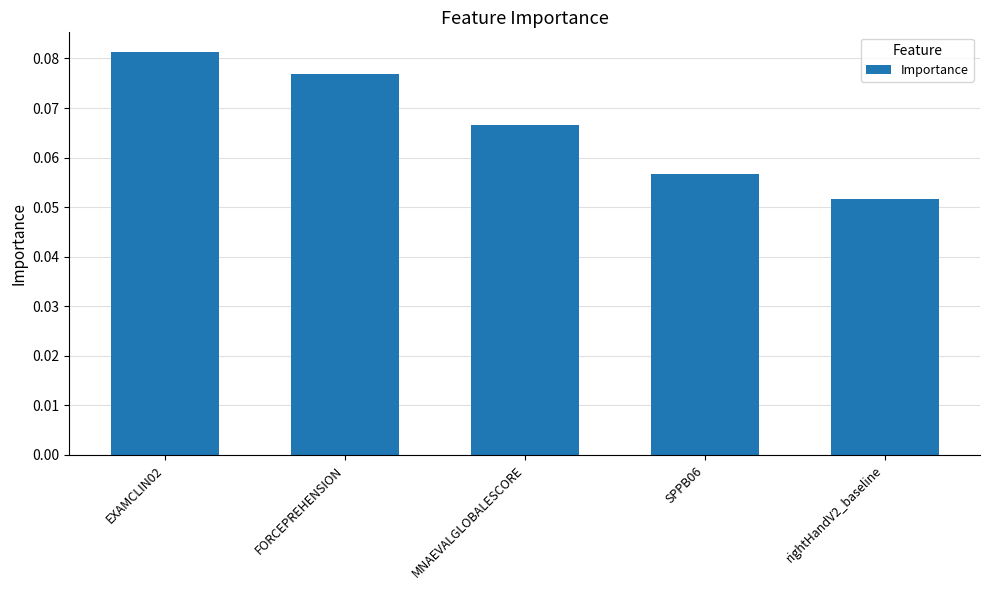

Which category has the highest value across all series?

EXAMCLIN02